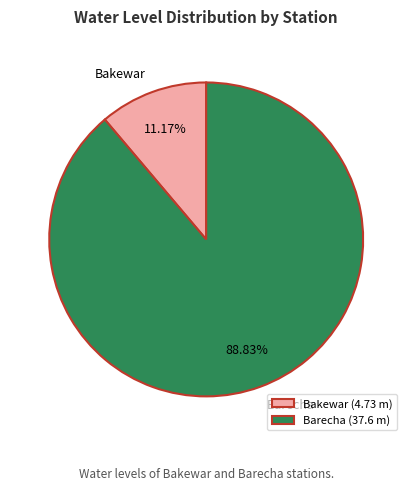

To the nearest percent, what is the difference between the largest and smallest slice percentages?

78%